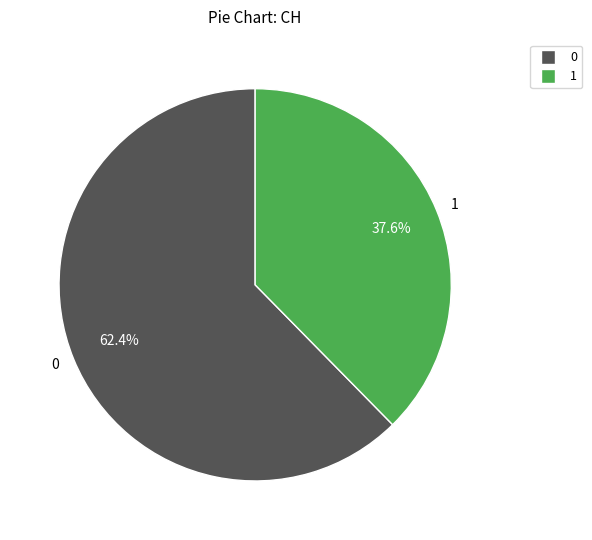

To the nearest percent, what is the difference between the largest and smallest slice percentages?

25%